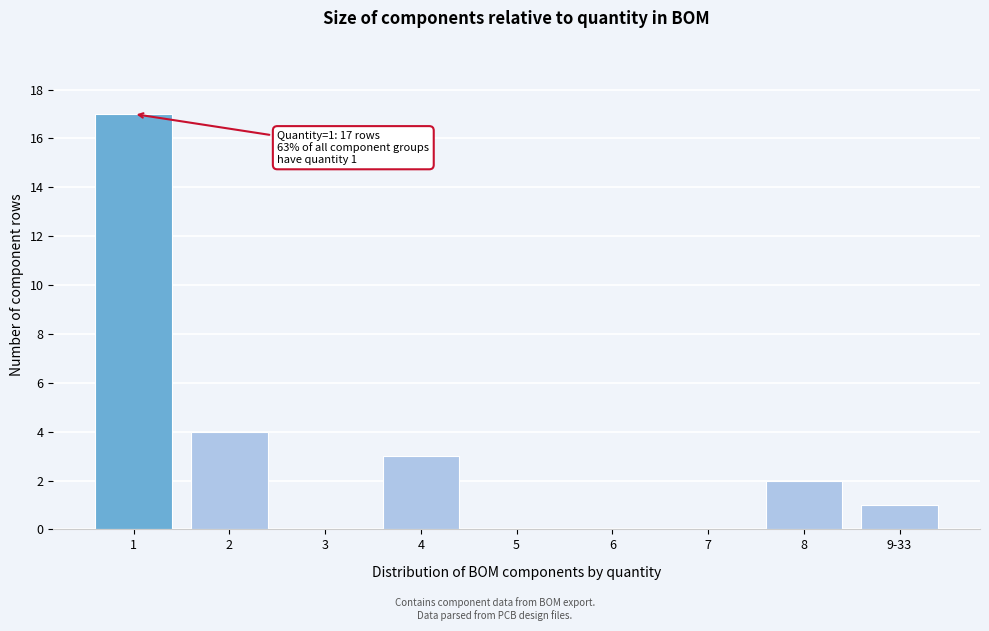

Reading right to left, extract all data points from this chart.

9-33=1	8=2	7=0	6=0	5=0	4=3	3=0	2=4	1=17